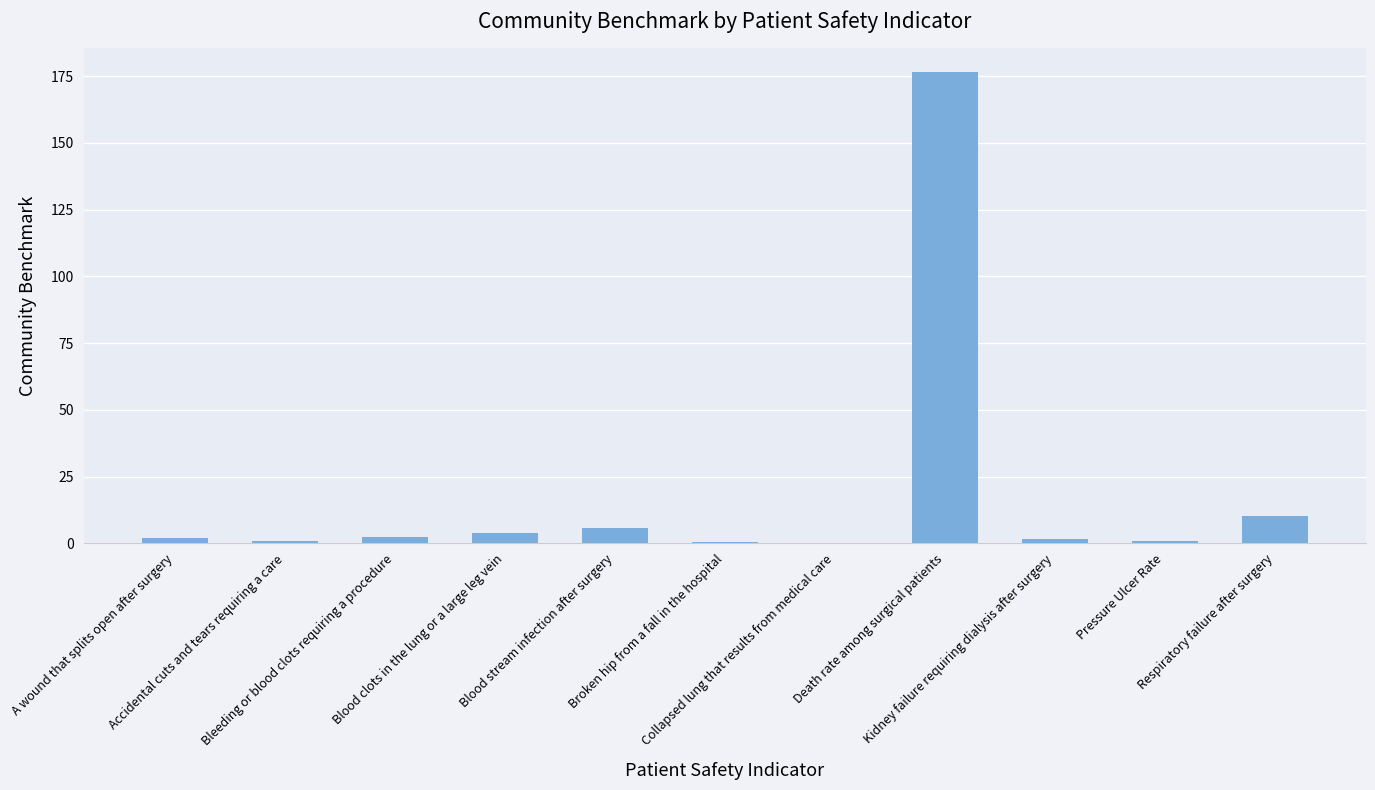

At which label does the data first exceed 1?

A wound that splits open after surgery